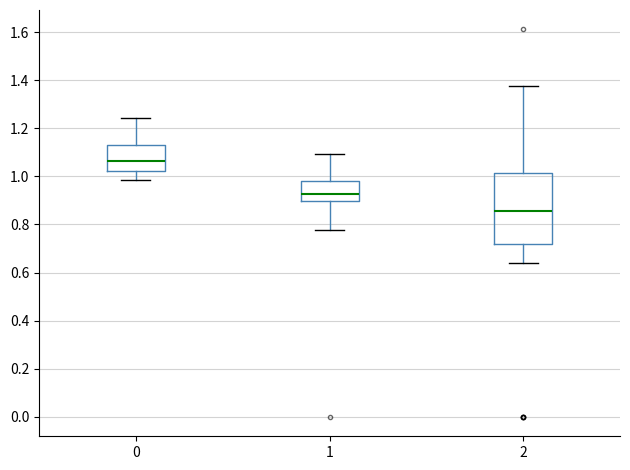

Reading left to right, transcribe this box plot: for each box, give where its median line is, the range the box spans, and where its two whiskers end, as read against the y-axis. The values are not printed on the chart, so give them approximately, as read against the axis.

0: median 1.06, box 1.02 to 1.12, whiskers 0.98 to 1.24
1: median 0.92, box 0.90 to 0.98, whiskers 0.78 to 1.10
2: median 0.86, box 0.72 to 1.02, whiskers 0.64 to 1.38